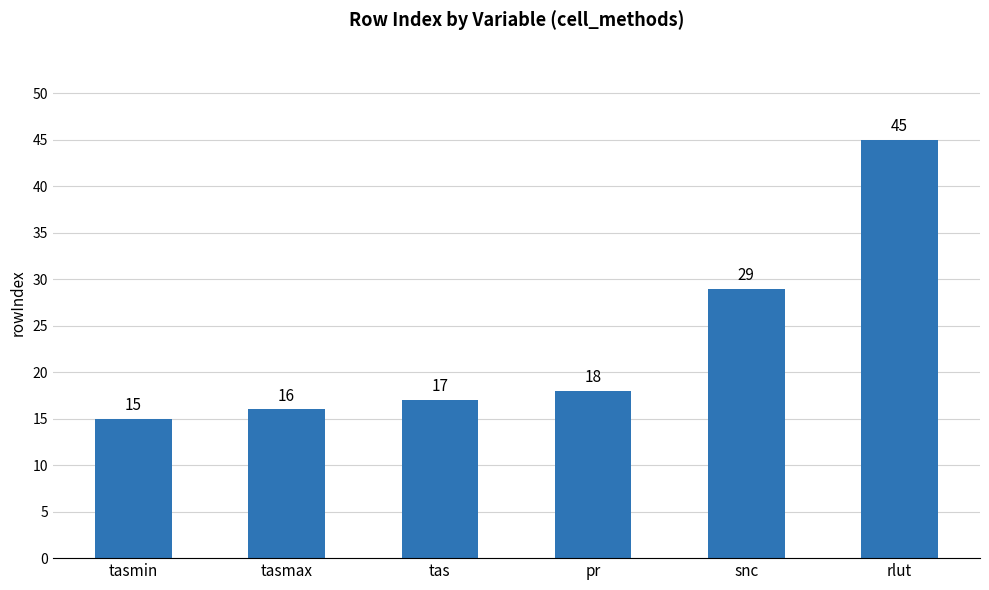

What is the change in value from tasmax to rlut?

+29